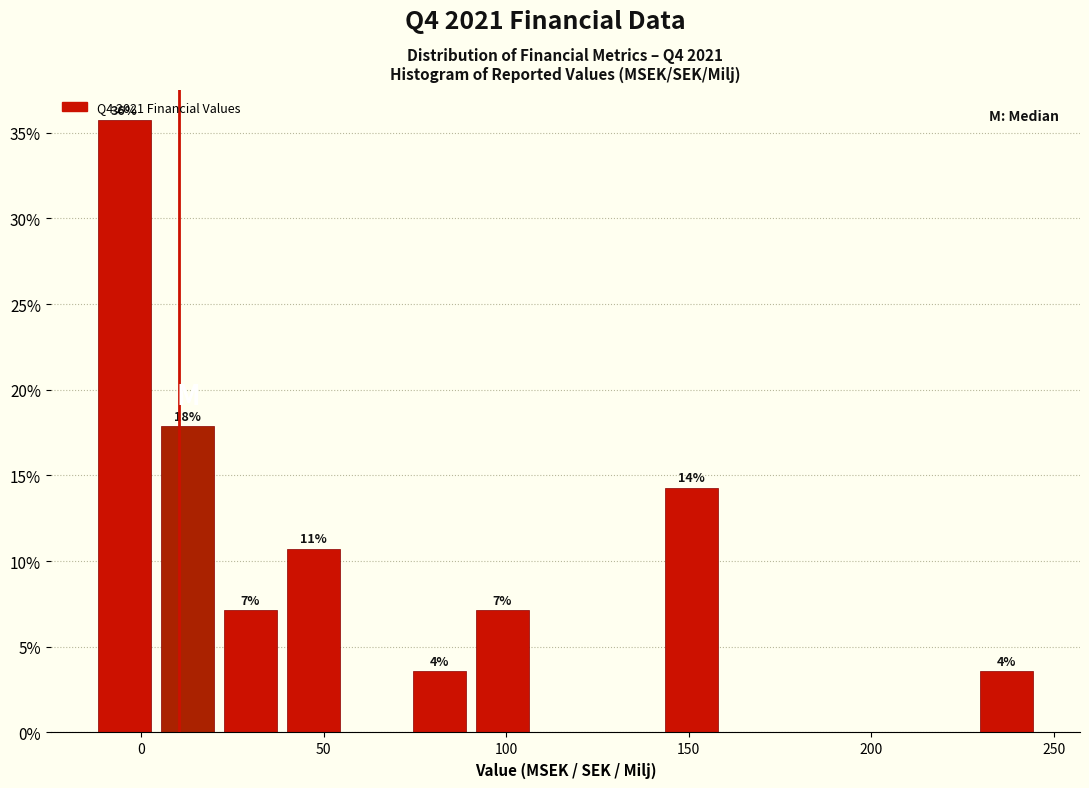

Read against the x-axis, roughly where is the centre of the tallest bar?

-5